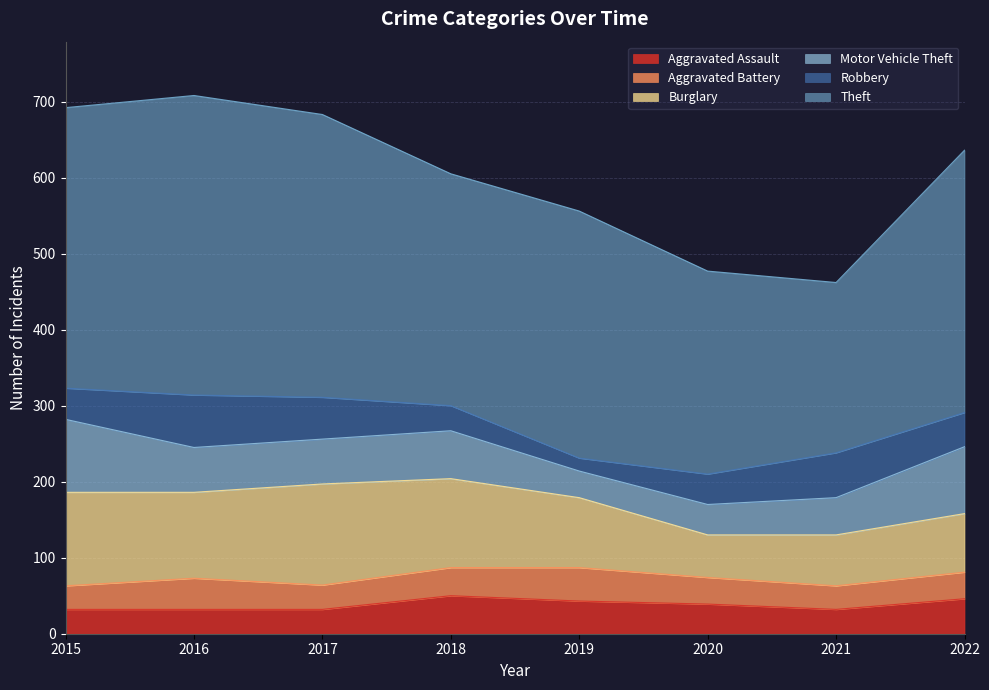

Is the value of Aggravated Assault at 2015 greater than the value of Robbery at 2019?

Yes